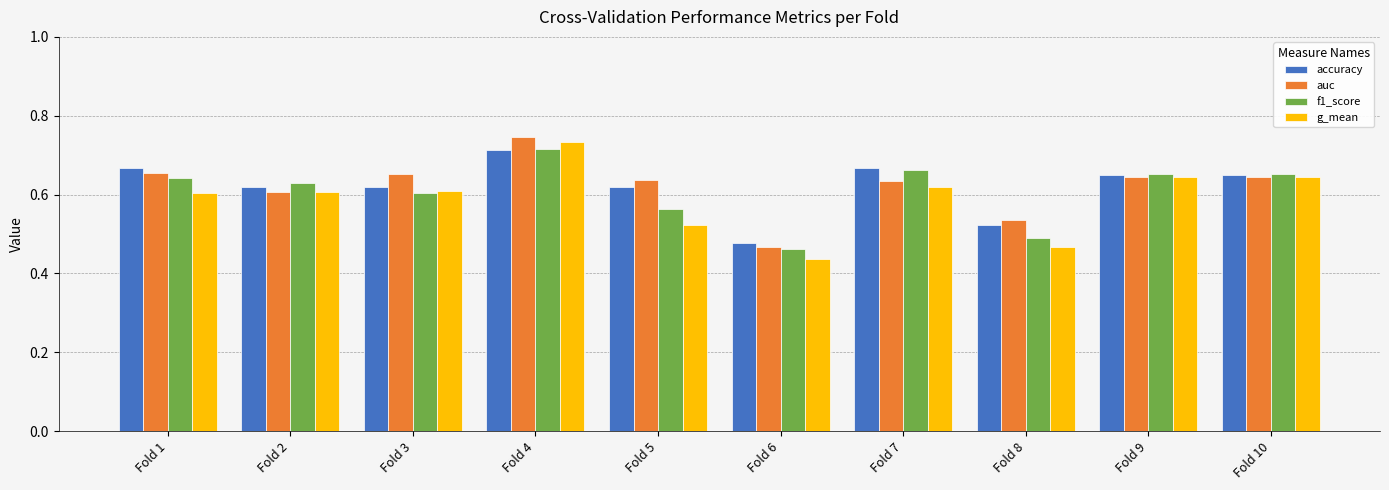

What are all the series names shown in the legend?

accuracy, auc, f1_score, g_mean